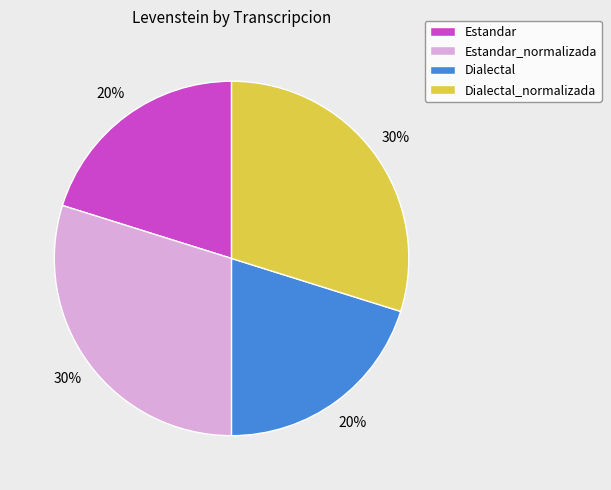

True or false: Dialectal_normalizada accounts for 30% of the total.

True